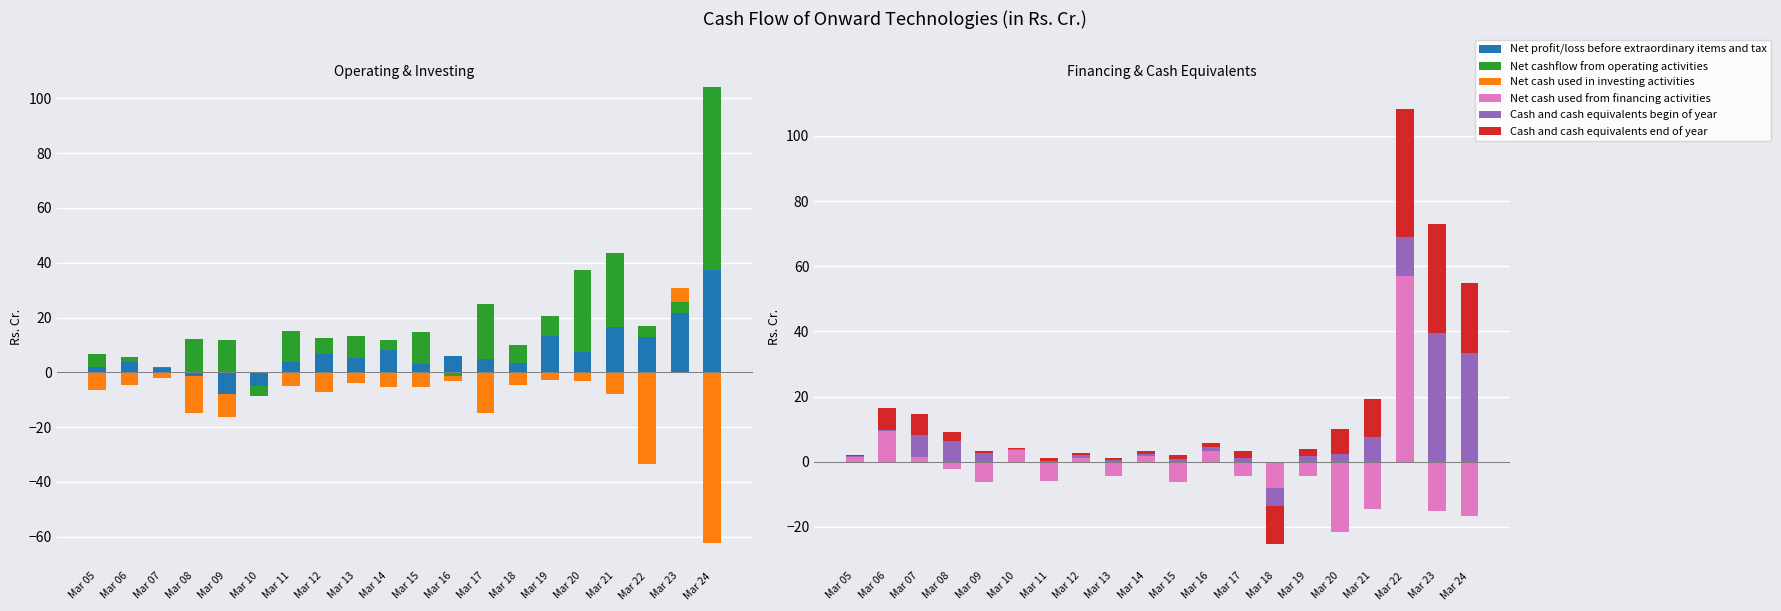

What is the maximum value for Net cash used in investing activities?

5.2